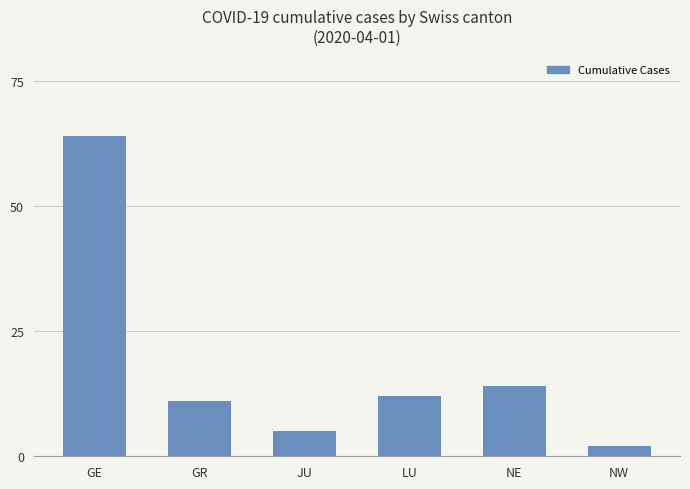

At which label does the data first exceed 12?

GE